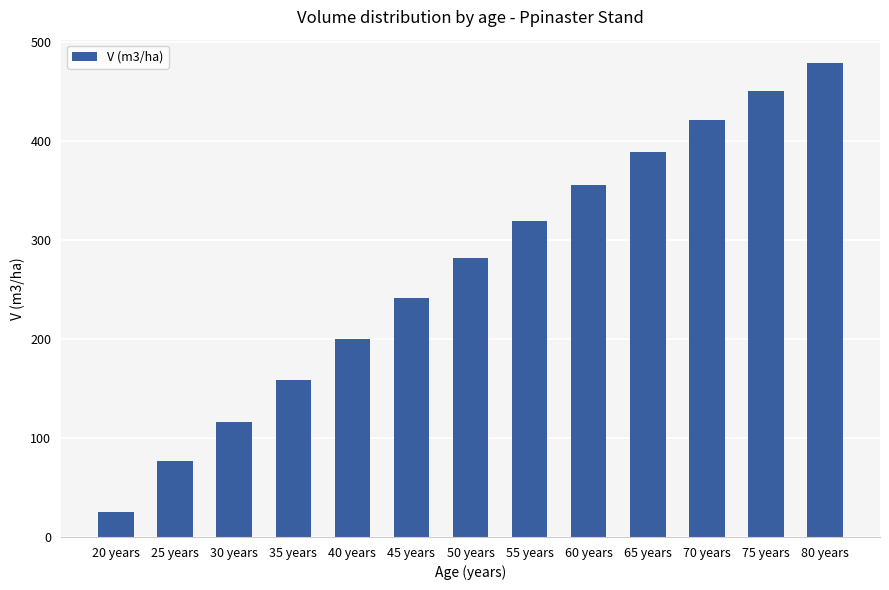

Is it true that the value at 55 years is 458.9?

False